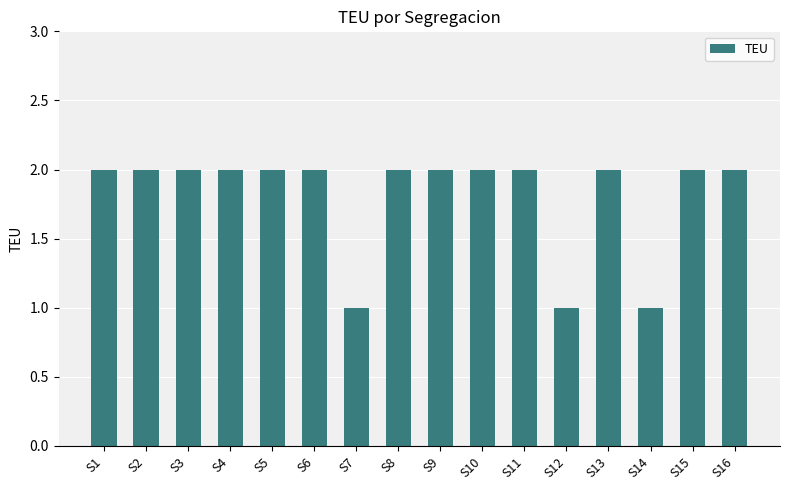

How many values are between 2 and 3?

13